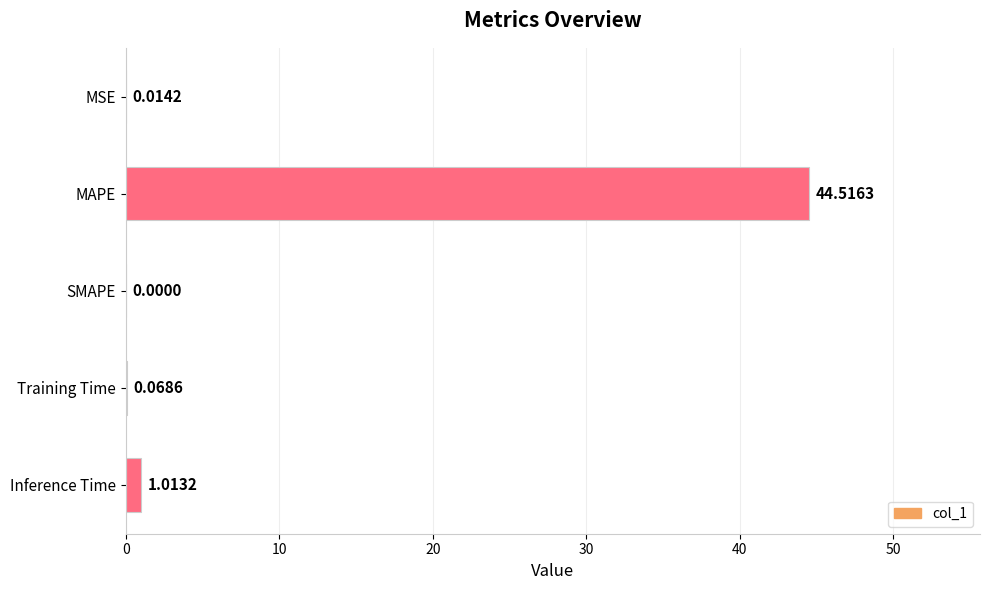

At which category does the chart reach its peak across all series?

MAPE